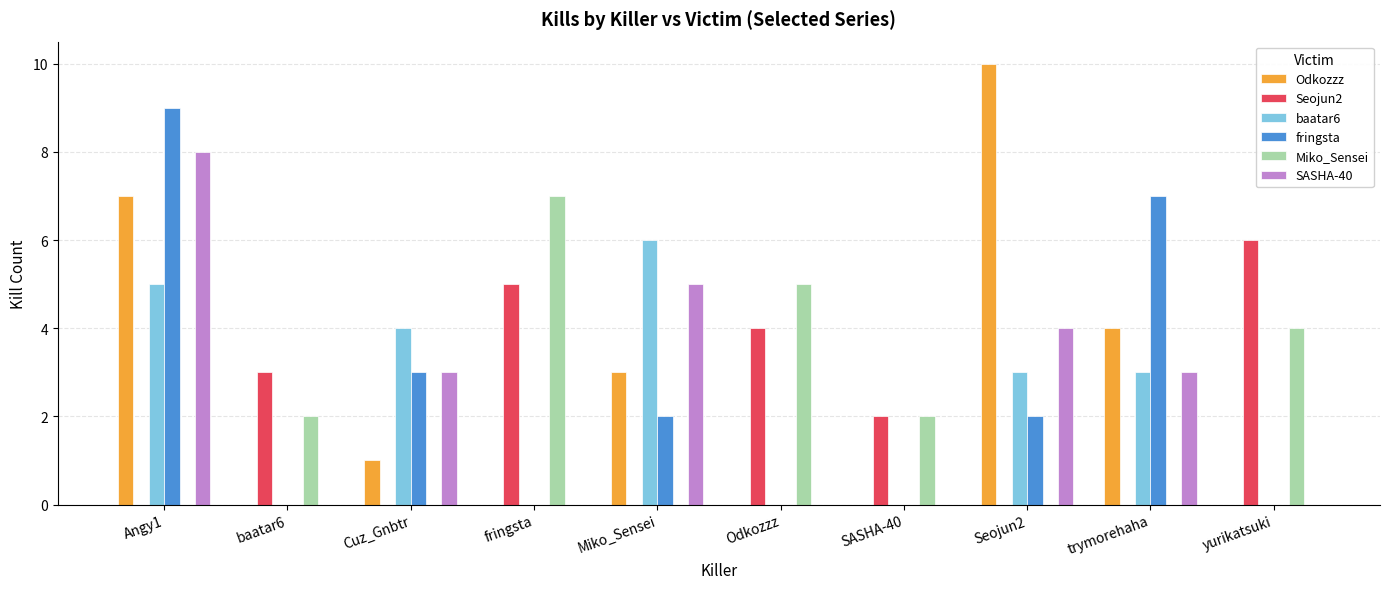

How many groups of bars are there?

10